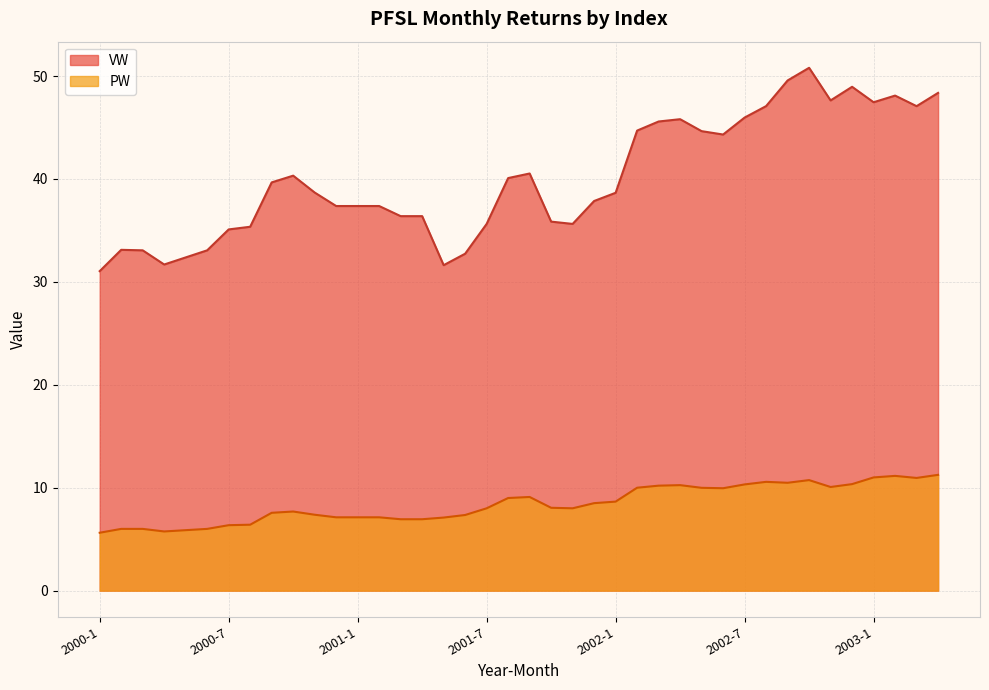

Between 2000-9 and 2001-12, which is larger?

2000-9